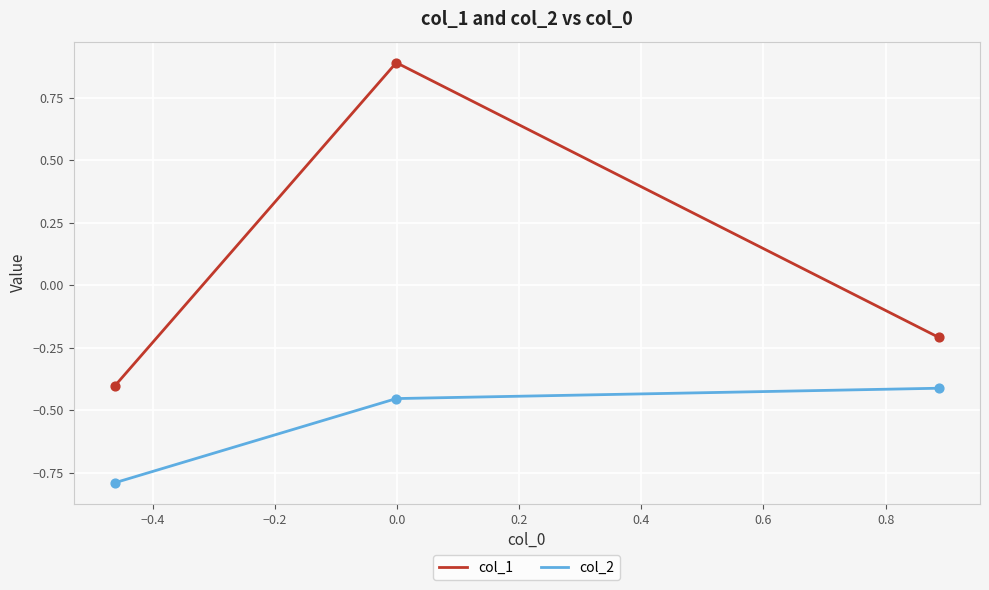

What is the sum of all col_2 values?

-1.7